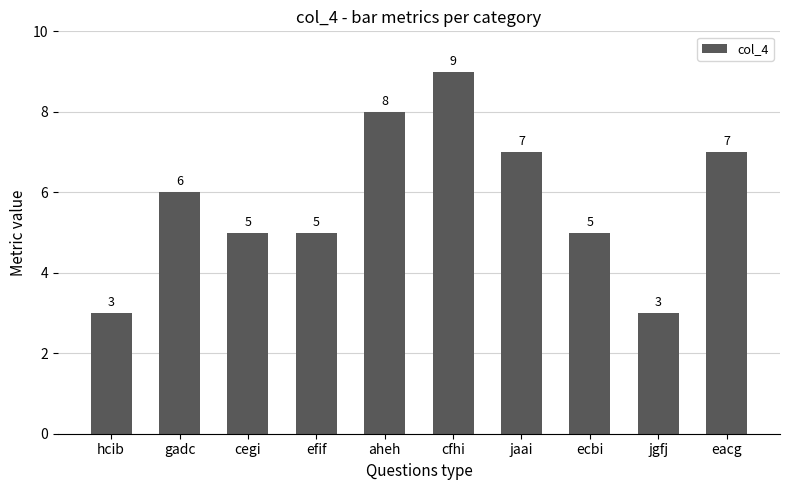

Which has a higher value, cfhi or eacg?

cfhi